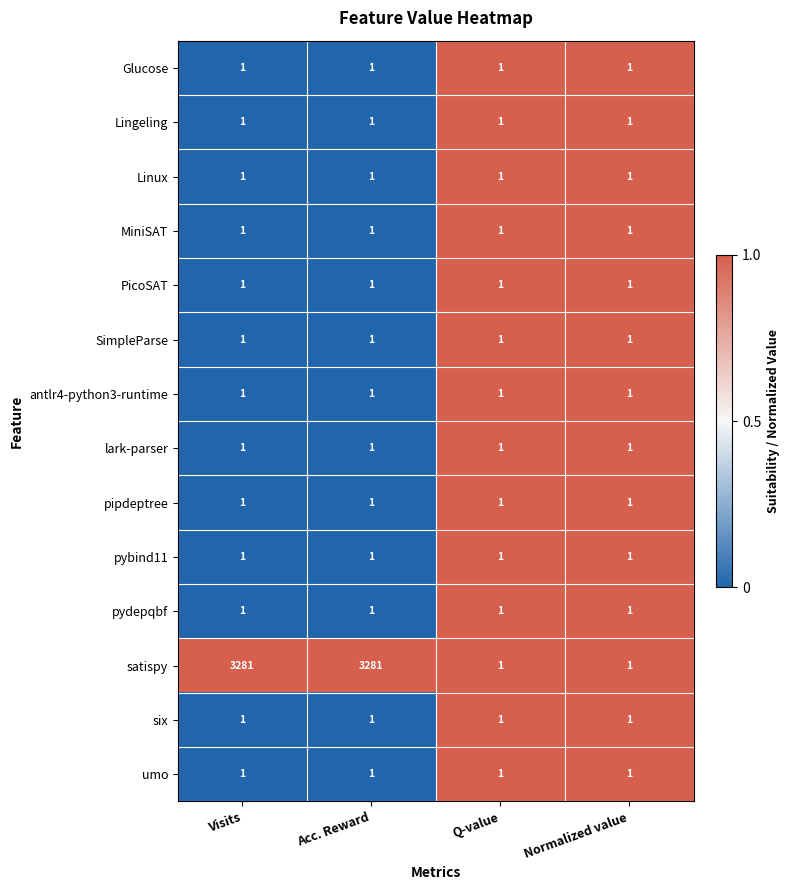

The pipdeptree series shows 1 at Normalized value. True or false?

True